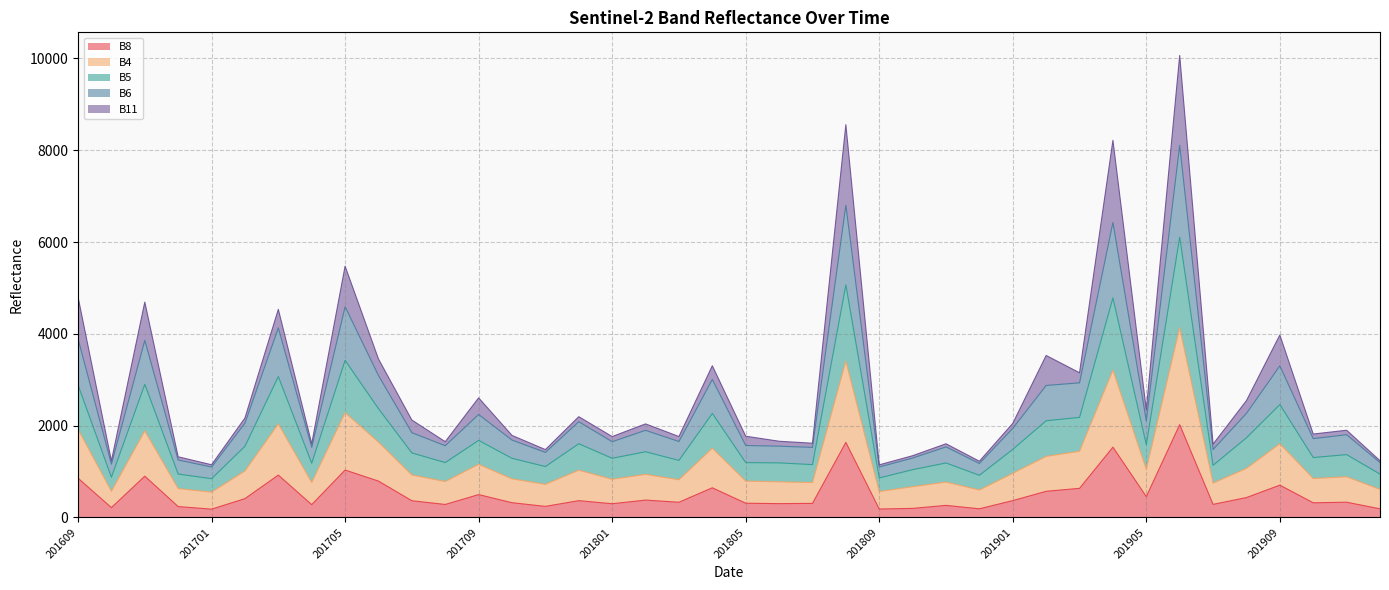

True or false: B8 has more than 2 points higher than both neighbors.

True